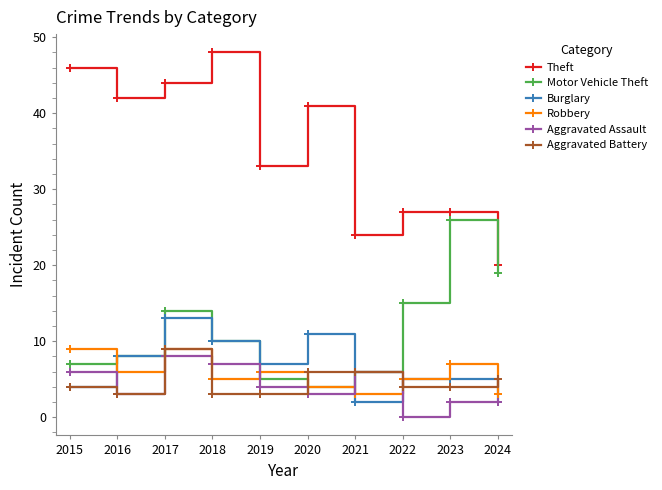

Is it true that Burglary equals 8 at 2022?

False